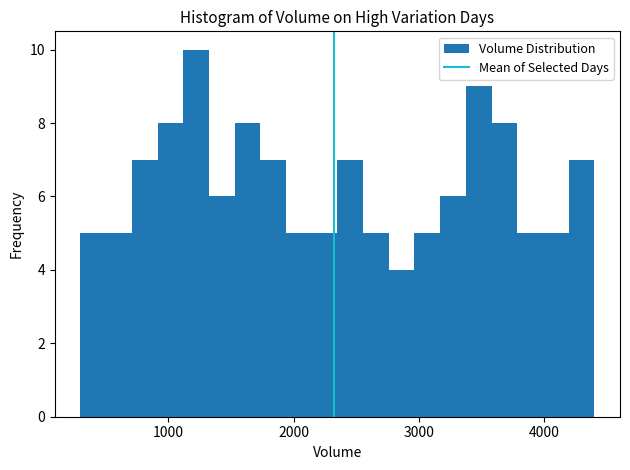

Read against the x-axis, roughly where is the centre of the tallest bar?

1200